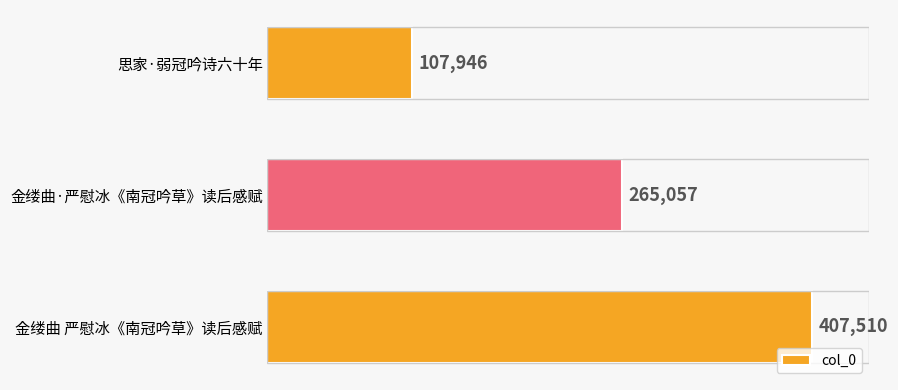

Reading top to bottom, list all the values displayed in this chart.

107946	265057	407510